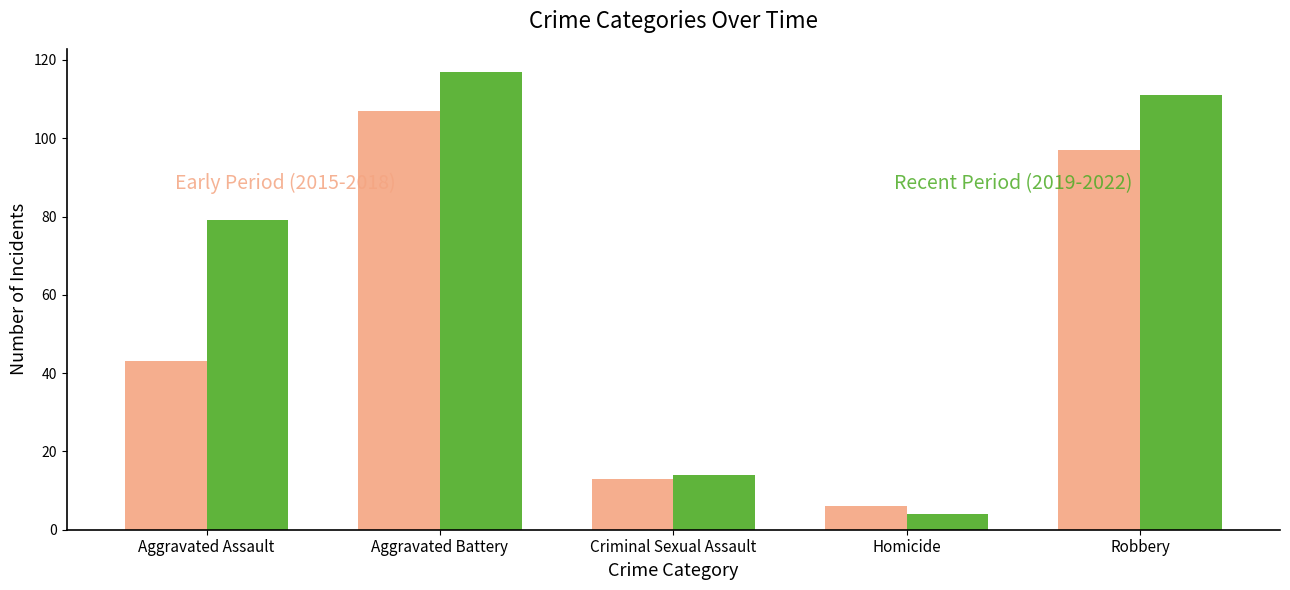

What is the smallest value displayed?

4